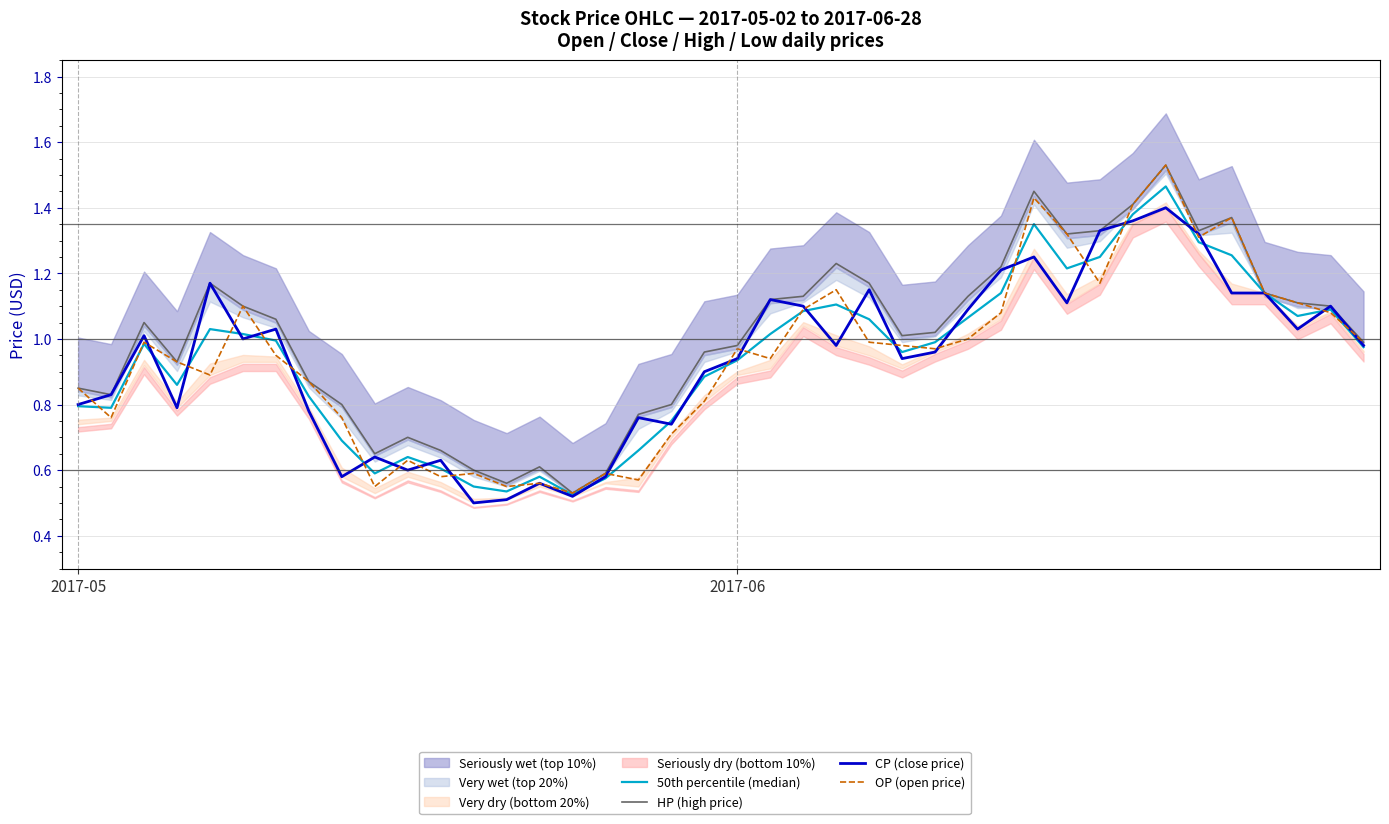

True or false: HP (high price) and CP (close price) cross at least once.

False